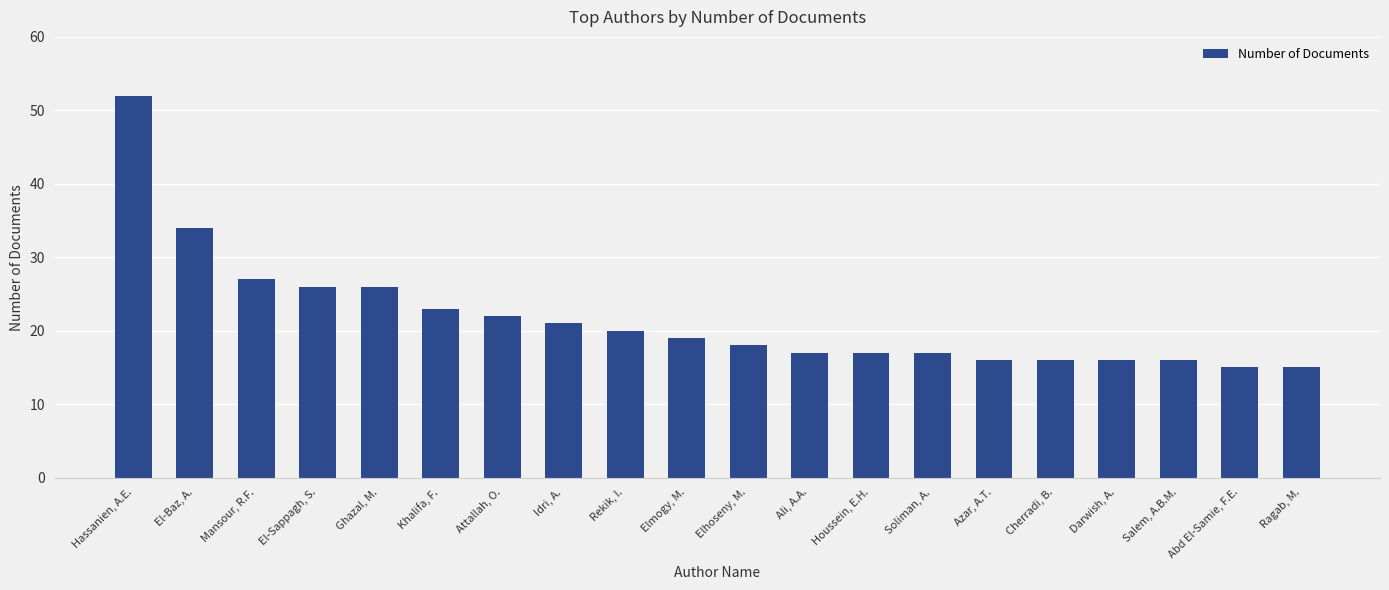

Reading left to right, transcribe all the data shown in this chart.

Hassanien, A.E.=52	El-Baz, A.=34	Mansour, R.F.=27	El-Sappagh, S.=26	Ghazal, M.=26	Khalifa, F.=23	Attallah, O.=22	Idri, A.=21	Rekik, I.=20	Elmogy, M.=19	Elhoseny, M.=18	Ali, A.A.=17	Houssein, E.H.=17	Soliman, A.=17	Azar, A.T.=16	Cherradi, B.=16	Darwish, A.=16	Salem, A.B.M.=16	Abd El-Samie, F.E.=15	Ragab, M.=15